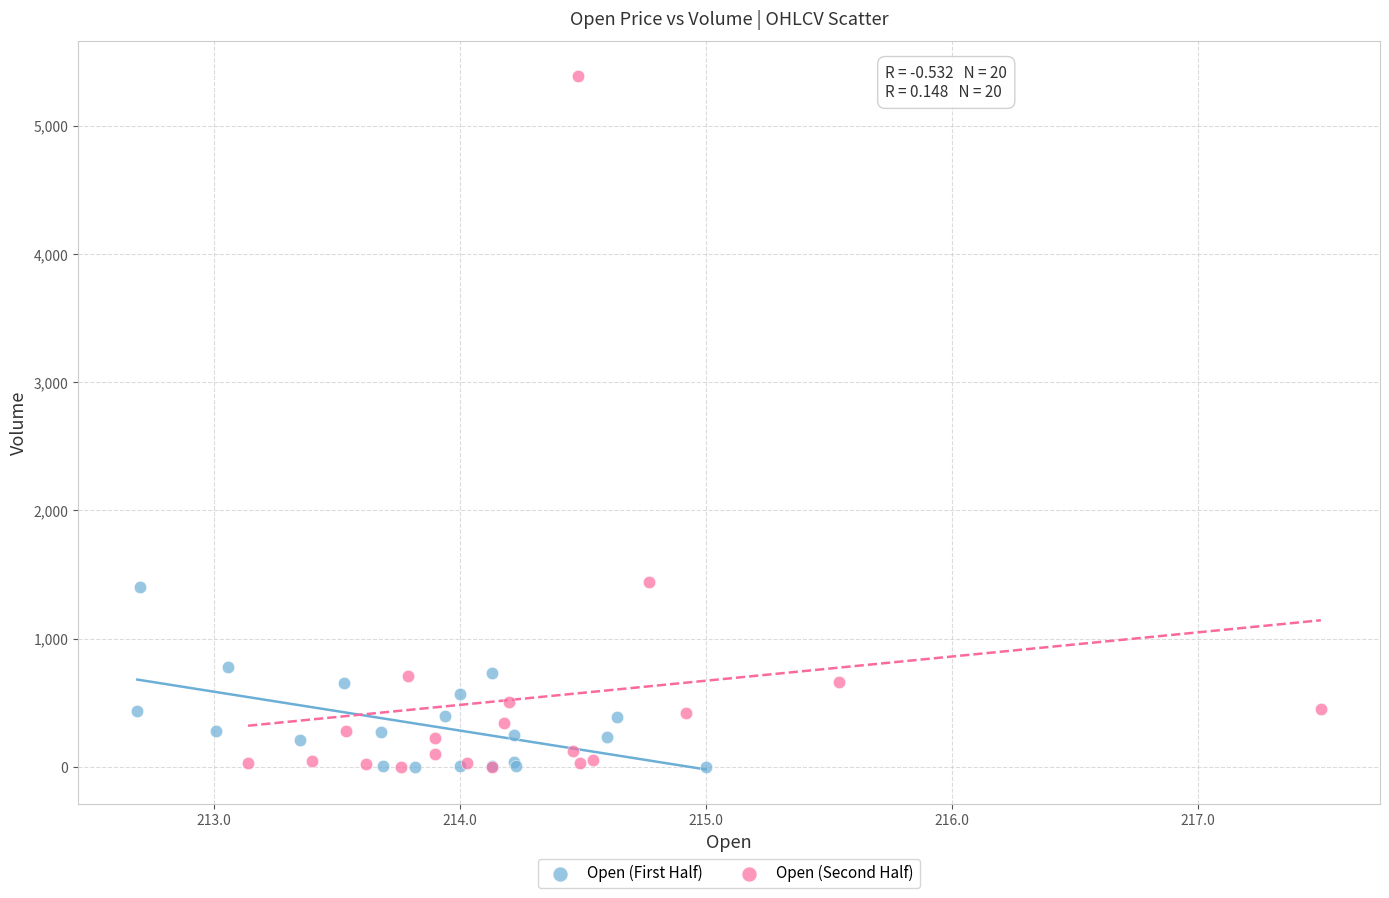

Which series reaches the maximum Y coordinate?

Open (Second Half)